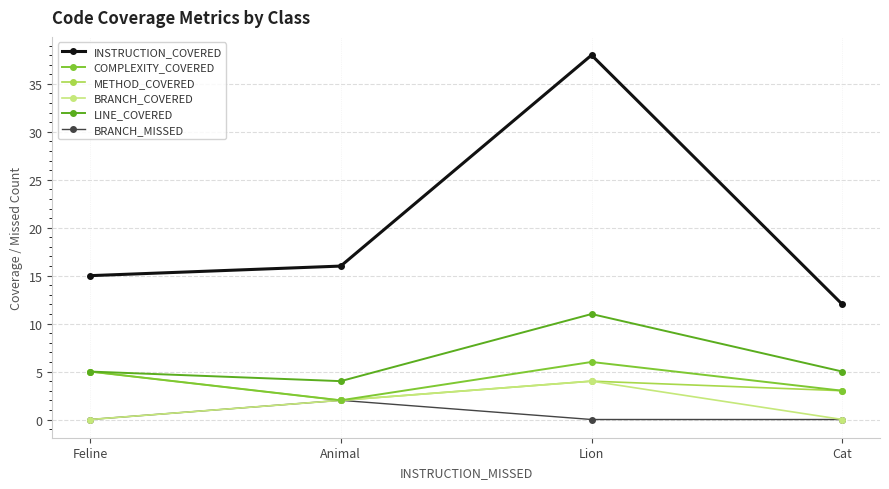

At which label is INSTRUCTION_COVERED closest to 25?

Animal